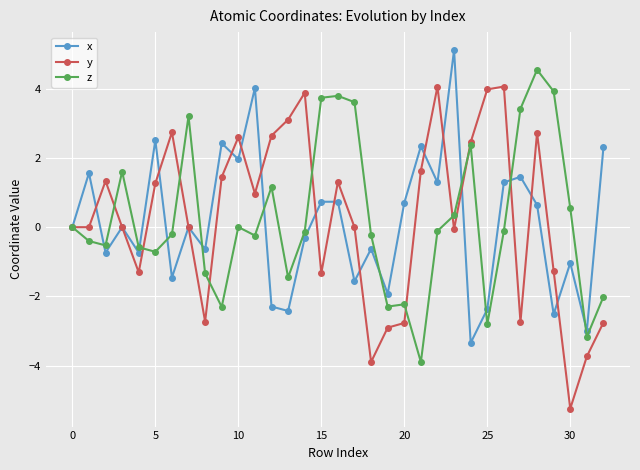

Which series has the widest spread of values?

y